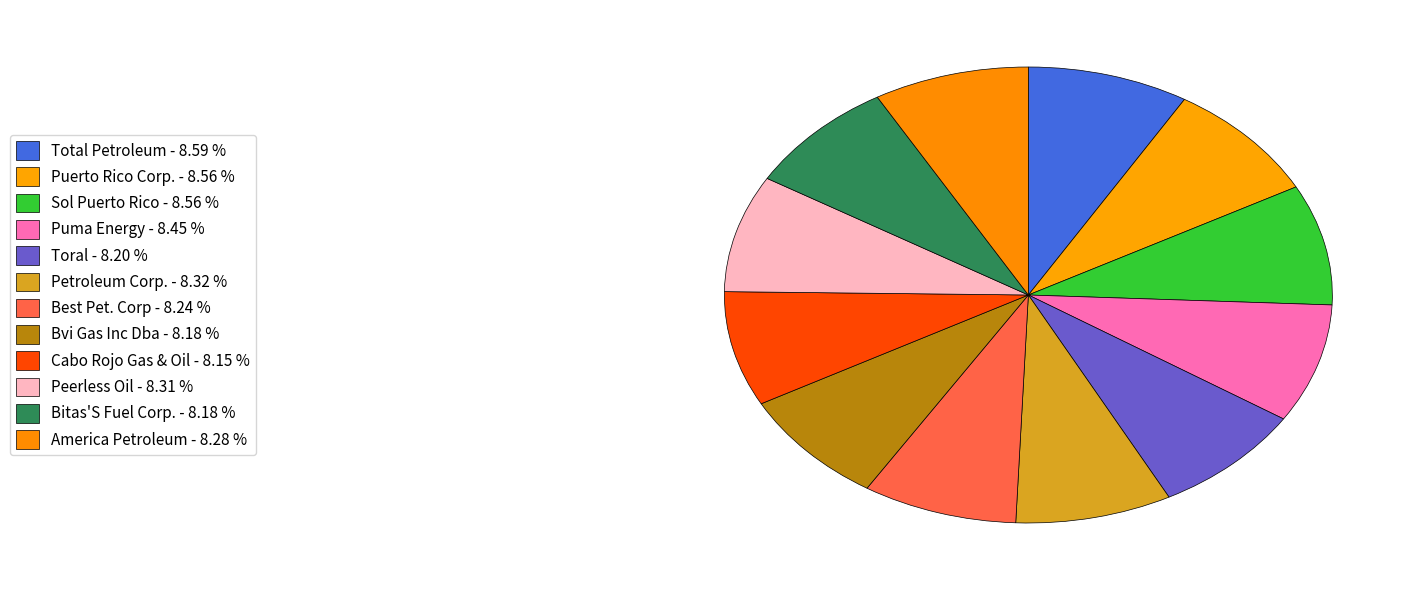

Is there any slice that represents more than half of the pie?

No